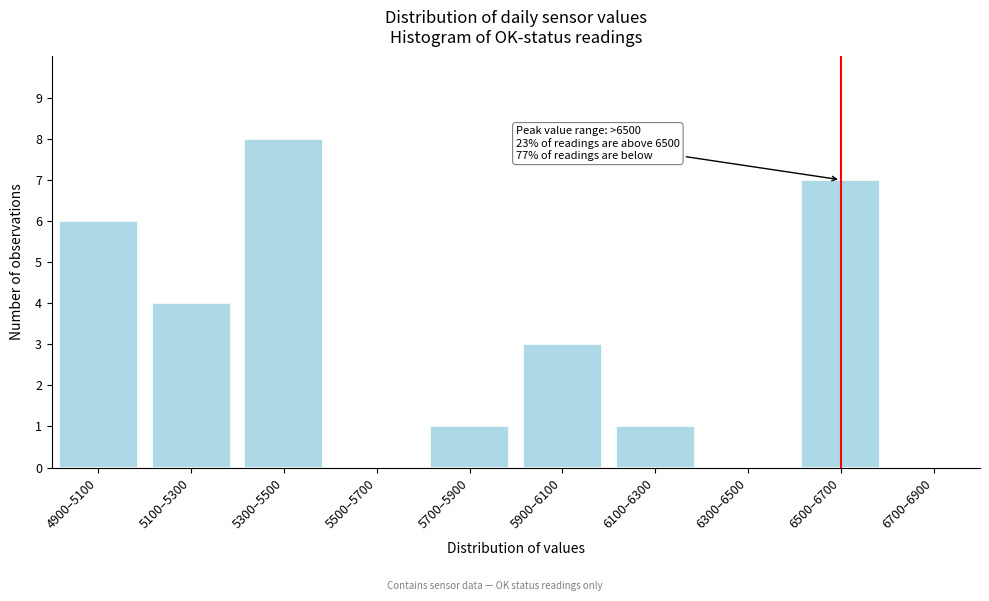

Reading left to right, transcribe all the data shown in this chart.

4900–5100=6	5100–5300=4	5300–5500=8	5500–5700=0	5700–5900=1	5900–6100=3	6100–6300=1	6300–6500=0	6500–6700=7	6700–6900=0